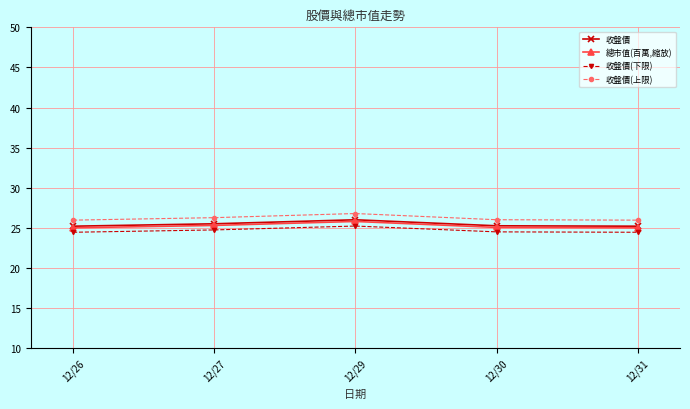

True or false: 收盤價(下限) and 收盤價 cross at least once.

False